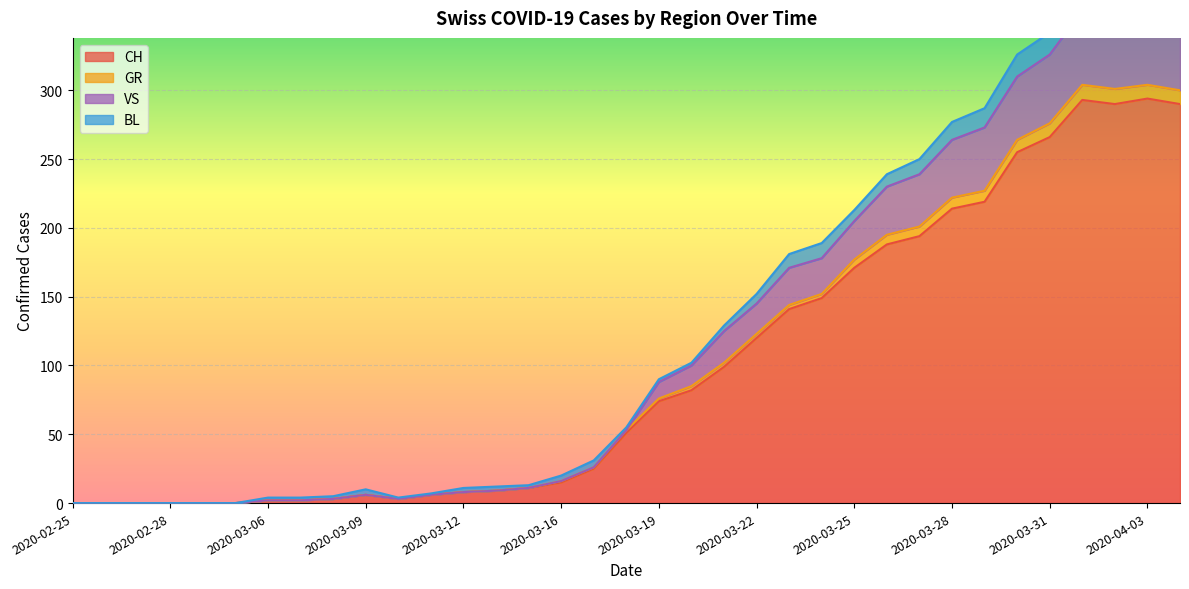

The CH series shows 171 at 2020-03-25. True or false?

True